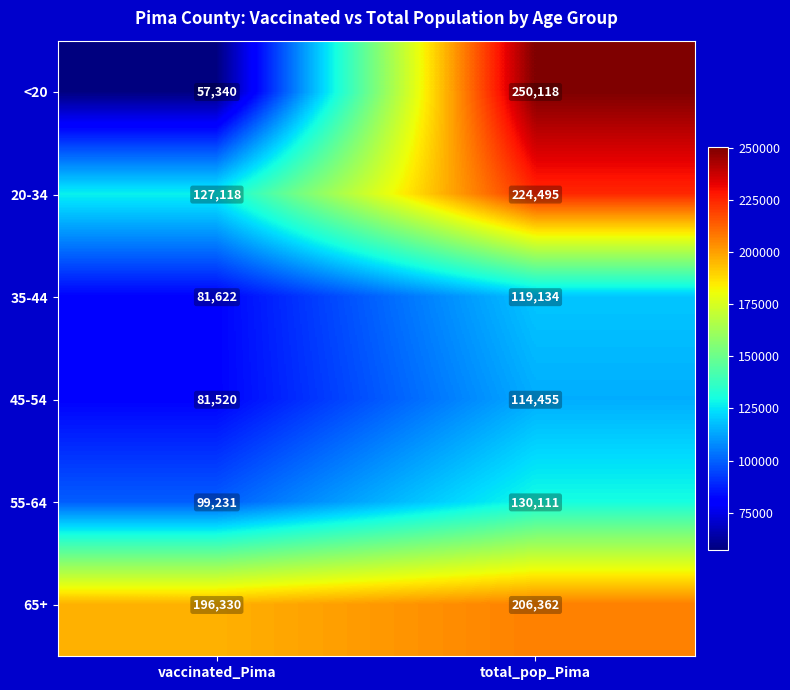

What is the average value of the 65+ series?

201346